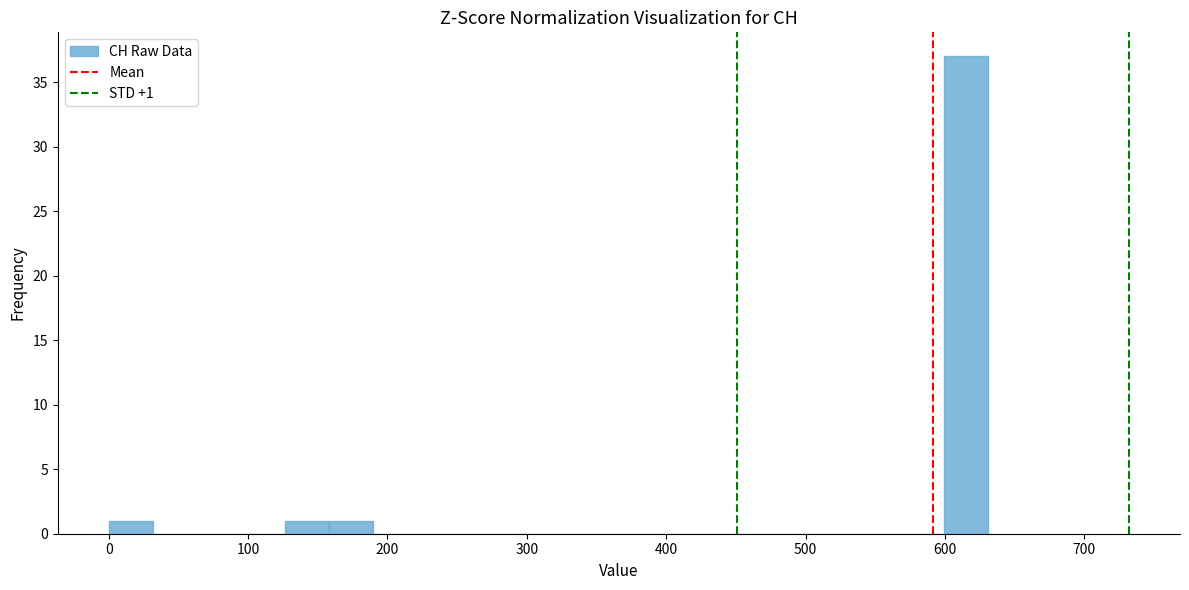

Read against the x-axis, roughly where is the centre of the tallest bar?

620